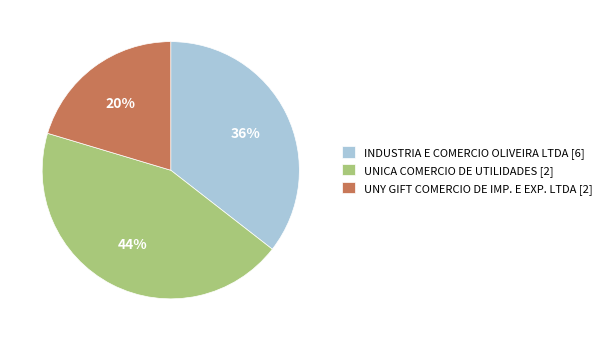

How many segments does this pie chart have?

3